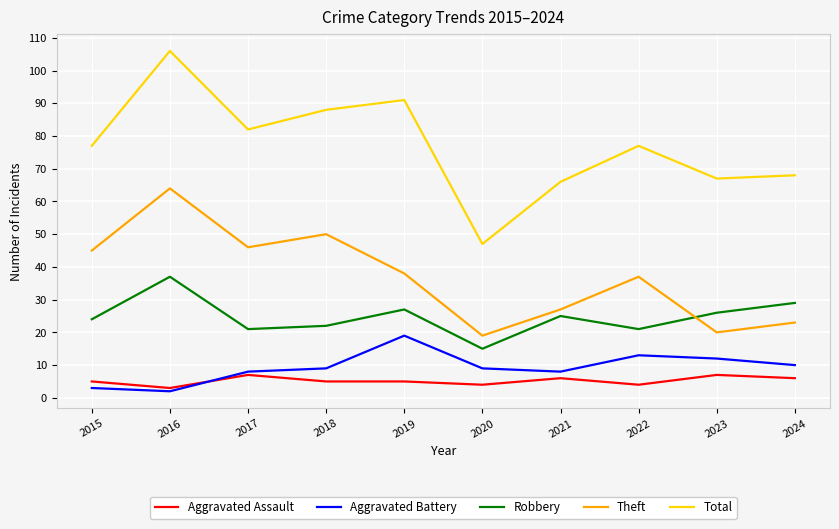

Is it true that Total equals 32 at 2020?

False